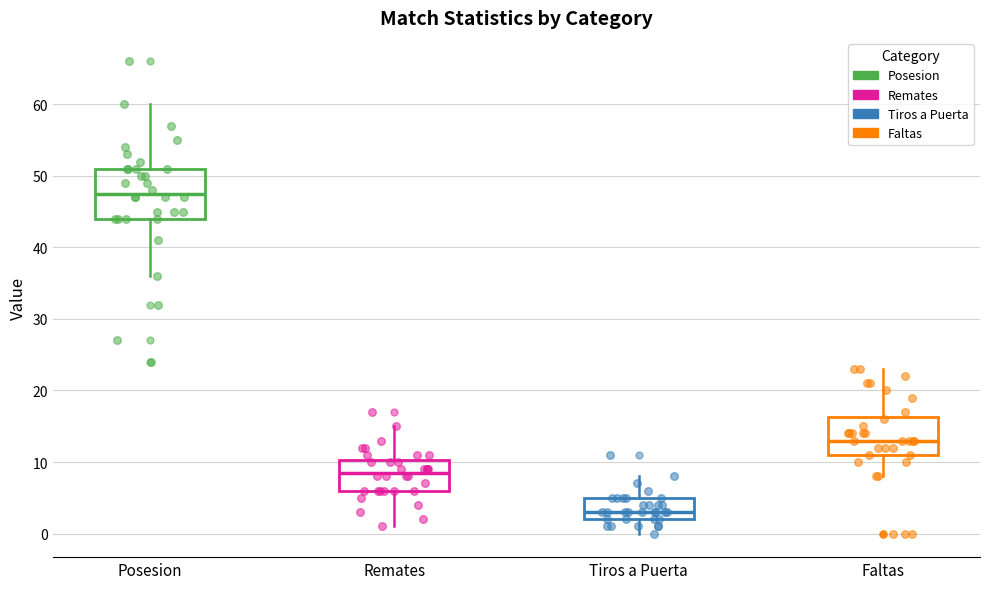

Reading left to right, transcribe this box plot: for each box, give where its median line is, the range the box spans, and where its two whiskers end, as read against the y-axis. The values are not printed on the chart, so give them approximately, as read against the axis.

Posesion: median 48, box 44 to 51, whiskers 36 to 60
Remates: median 9, box 6 to 10, whiskers 1 to 15
Tiros a Puerta: median 3, box 2 to 5, whiskers 0 to 8
Faltas: median 13, box 11 to 16, whiskers 8 to 23